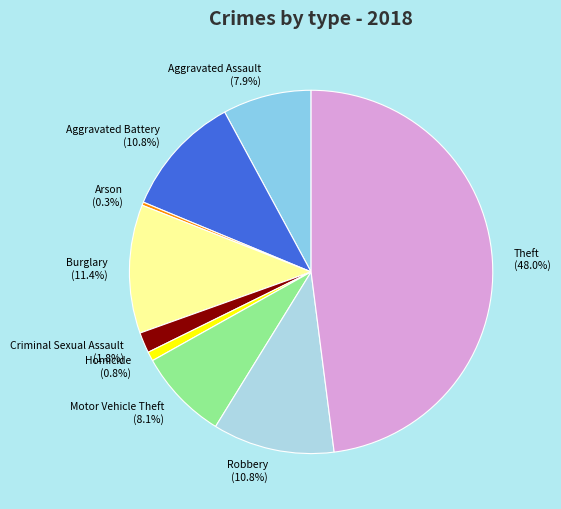

Which has a higher value, Theft or Homicide?

Theft